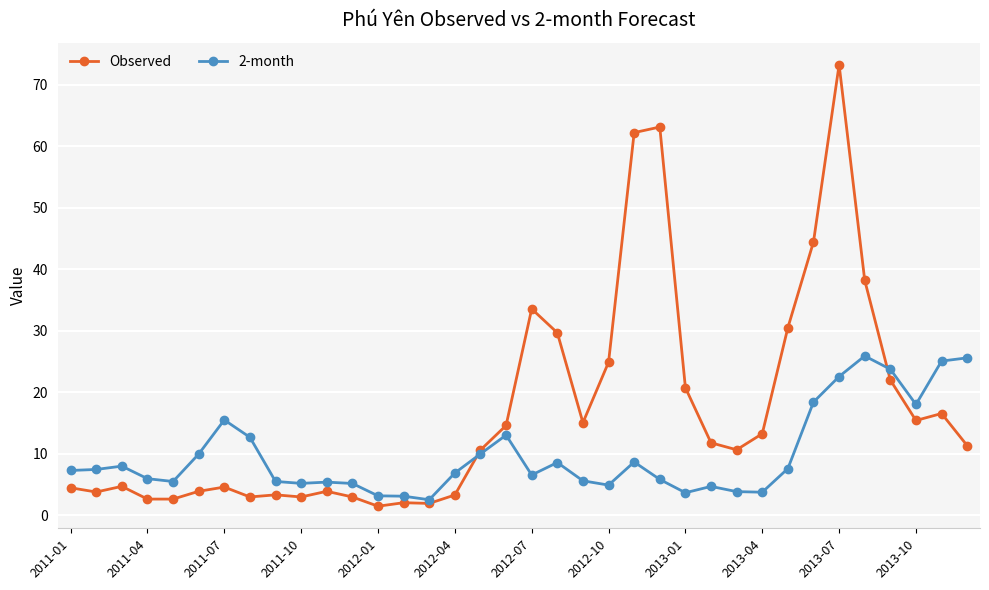

True or false: 2-month has more than 0 interior local peaks.

True